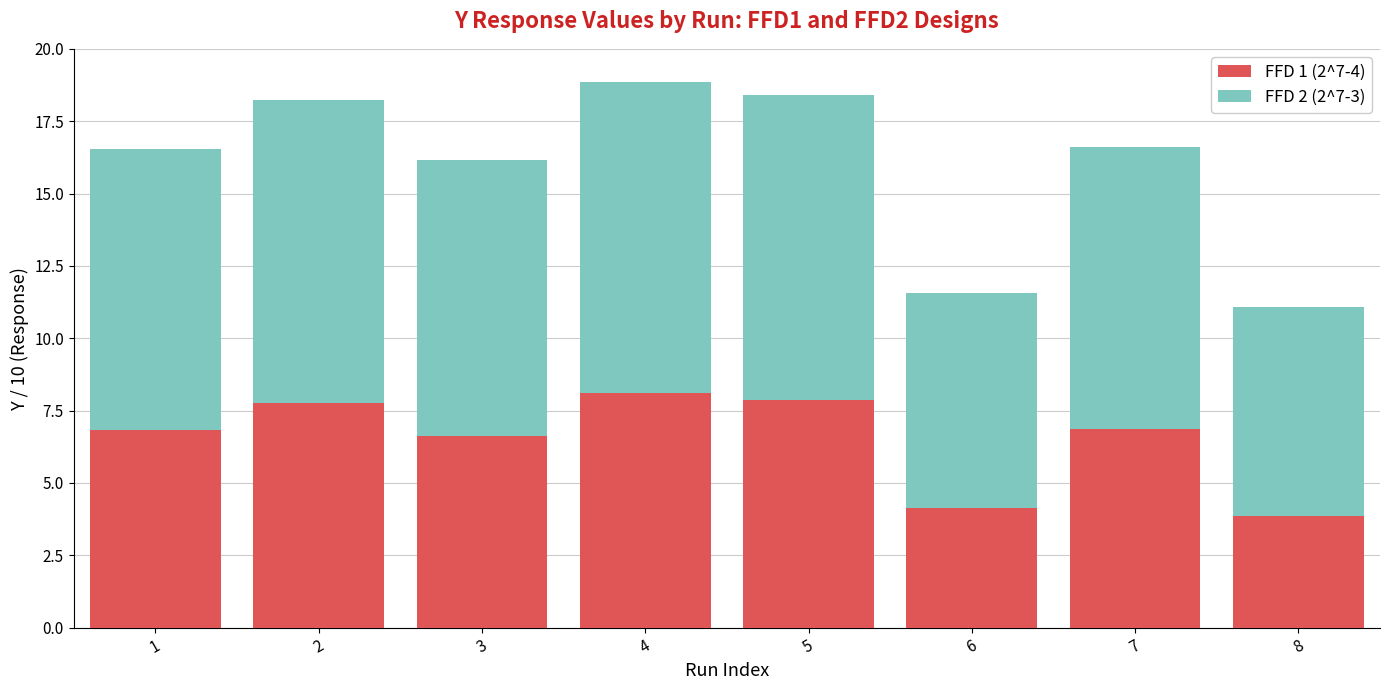

What is the total value across all series at 3?

16.2